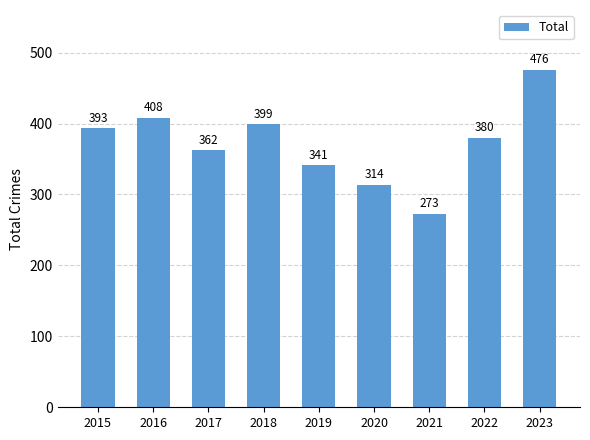

Which label corresponds to the largest value in the chart?

2023